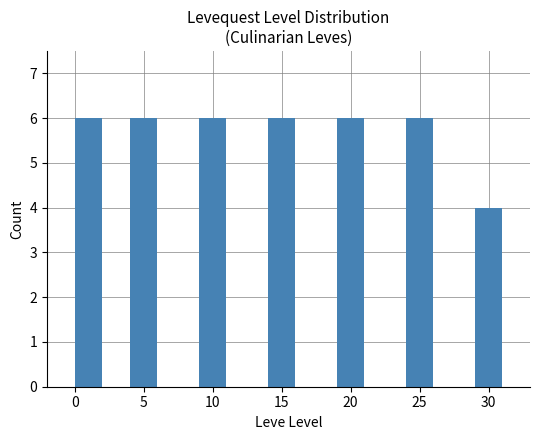

Which category has the lowest value across all series?

30